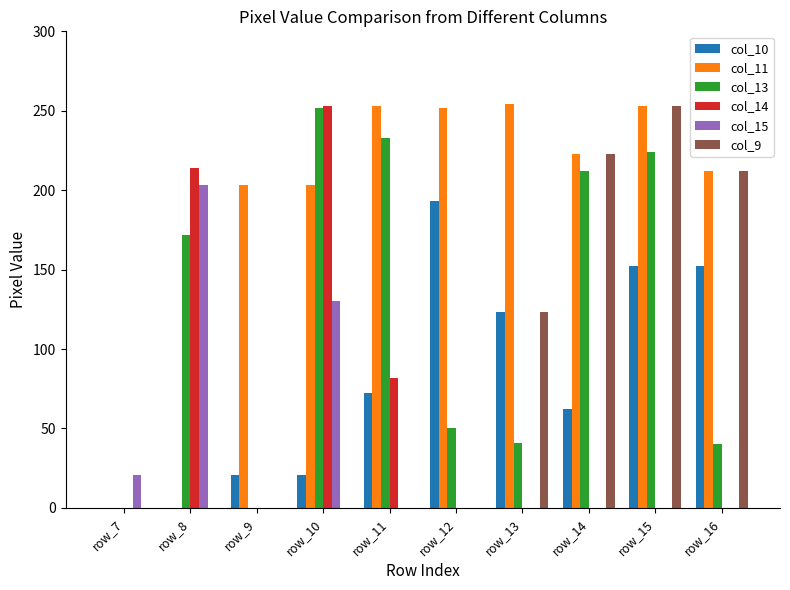

Which series changed the most between row_15 and row_16?

col_13